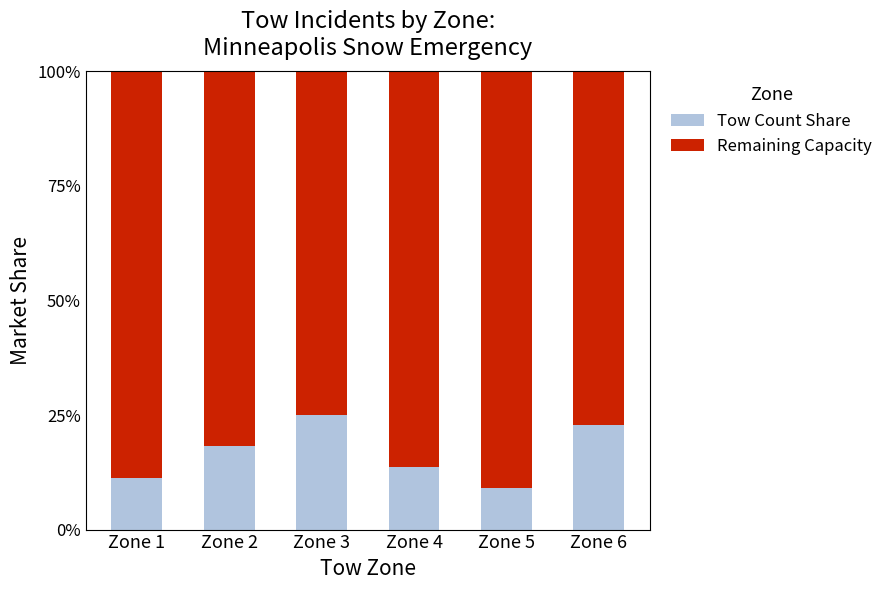

At which label does Tow Count Share reach its peak?

Zone 3